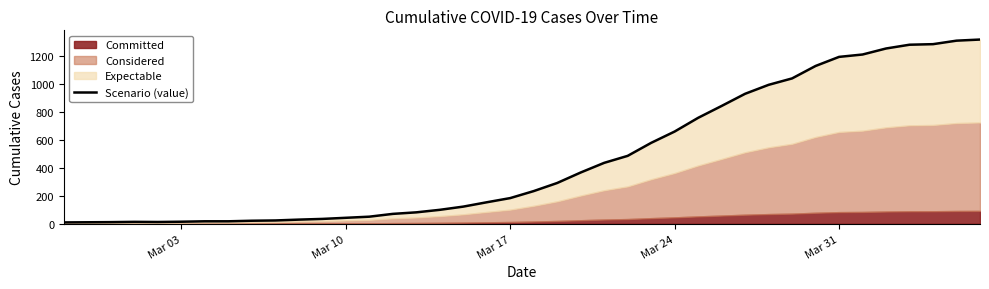

What is the average value?

466